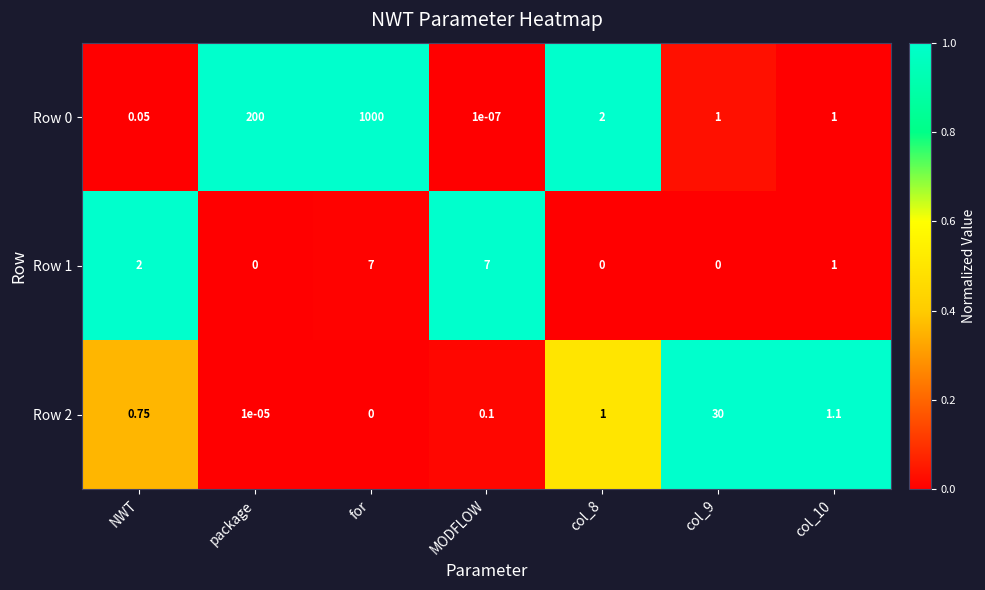

At which category is the sum across all series the highest?

for